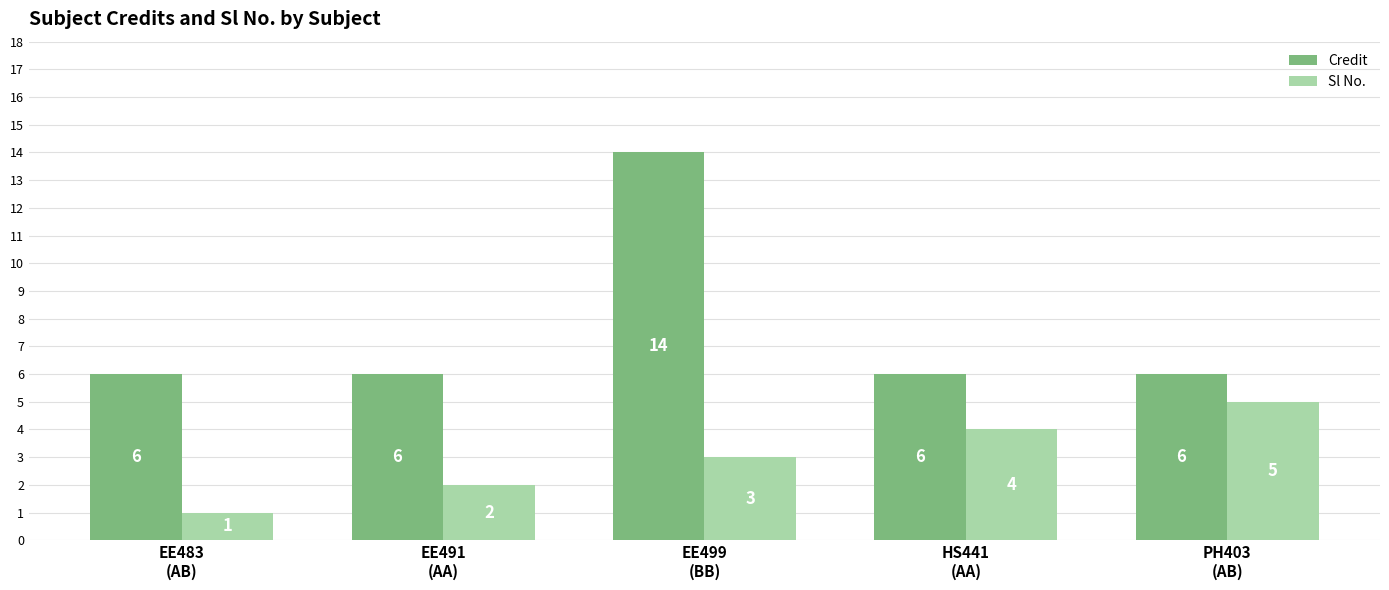

At how many categories does at least one series exceed 11?

1